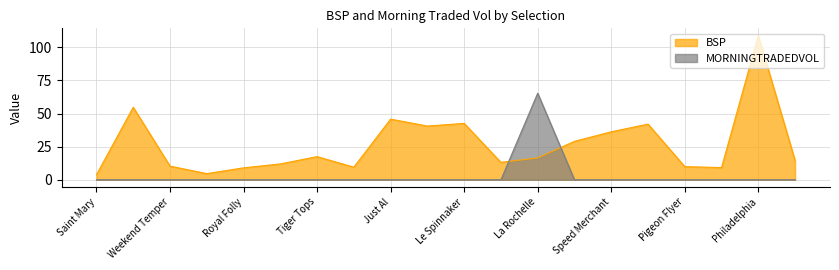

Count the number of data series in this chart.

2